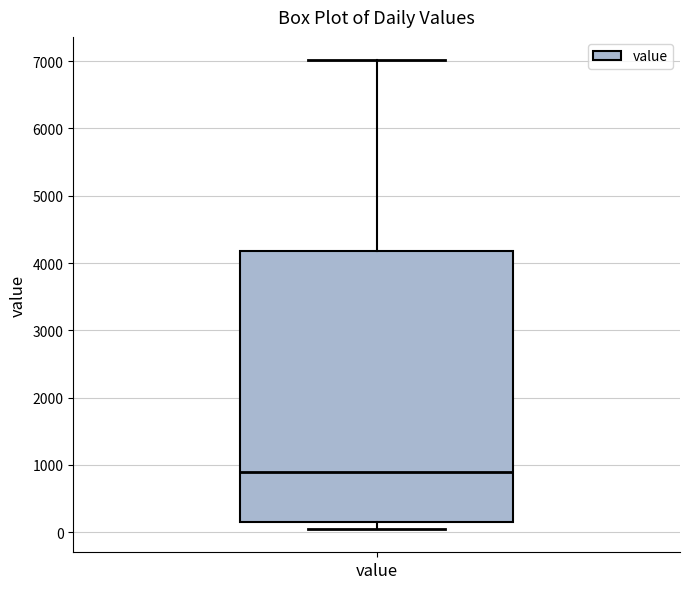

Where is the lower edge of the box for value on the y-axis? The values are not printed on the chart, so give them approximately, as read against the axis.

100